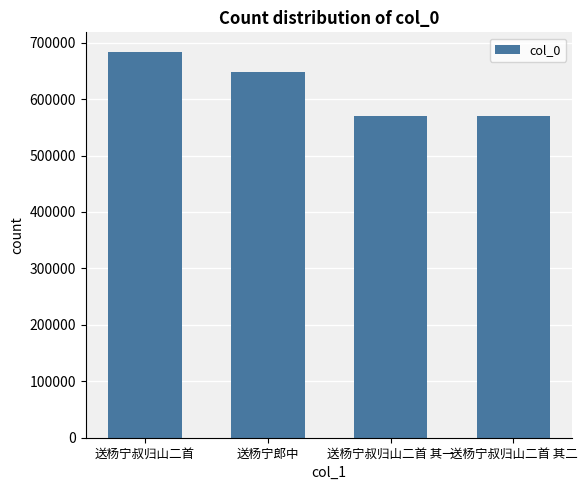

At which label is the value closest to 627215?

送杨宁郎中